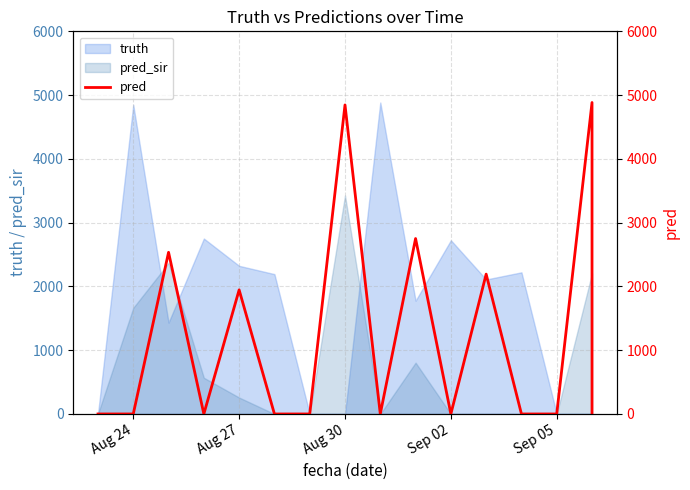

What is the average value?

1127